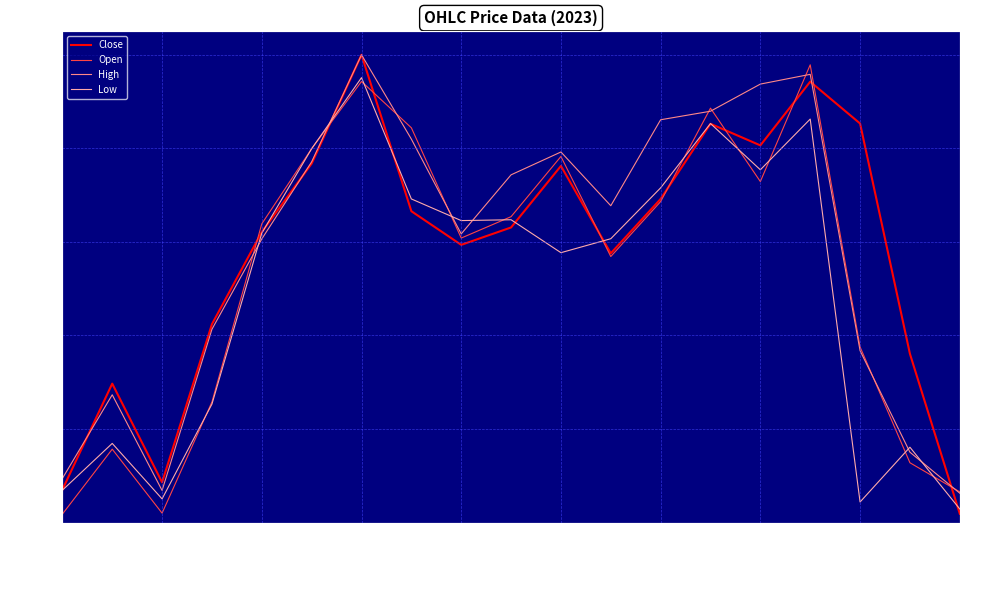

The Close series shows 0.8 at 2023-02-12. True or false?

False